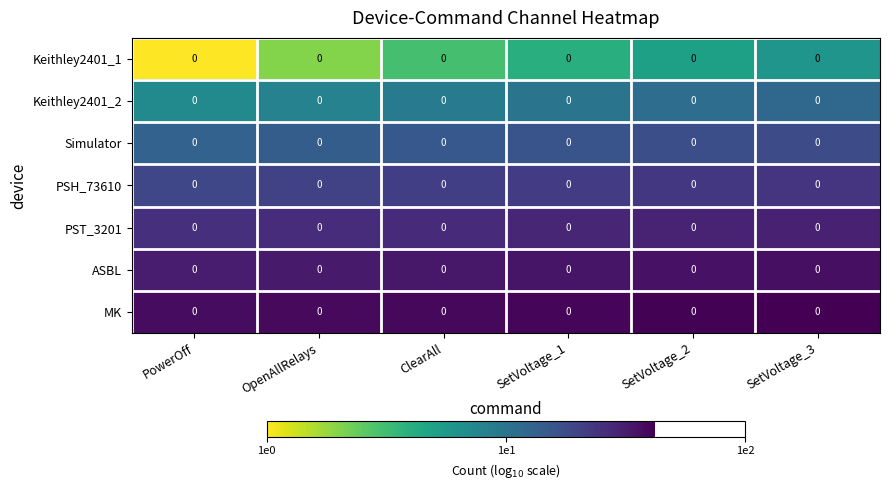

At which category is the sum across all series the highest?

SetVoltage_3